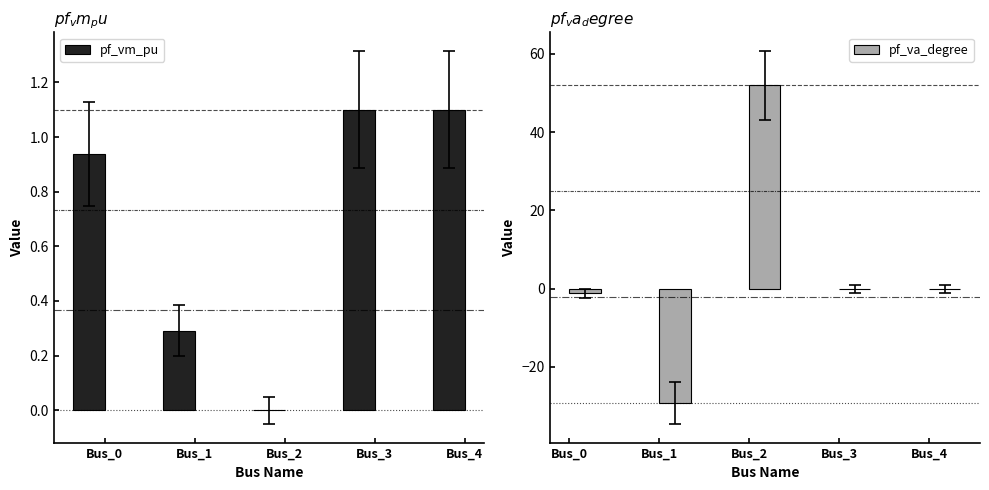

Reading left to right, what are all the values shown in this chart?

pf_vm_pu: 0.9	0.3	0.0	1.1	1.1
pf_va_degree: -1.1	-29.2	51.9	-0.0	-0.0